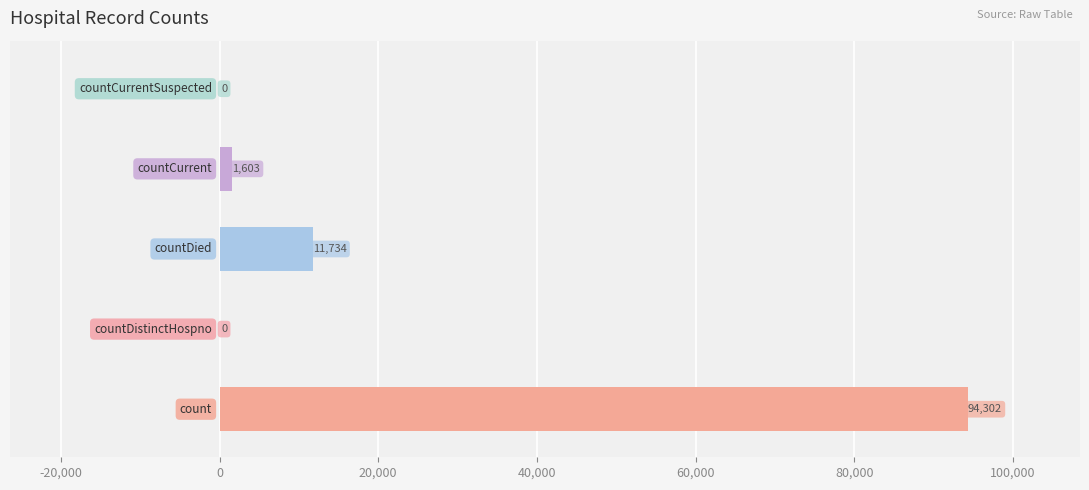

What is the sum of all values?

107639